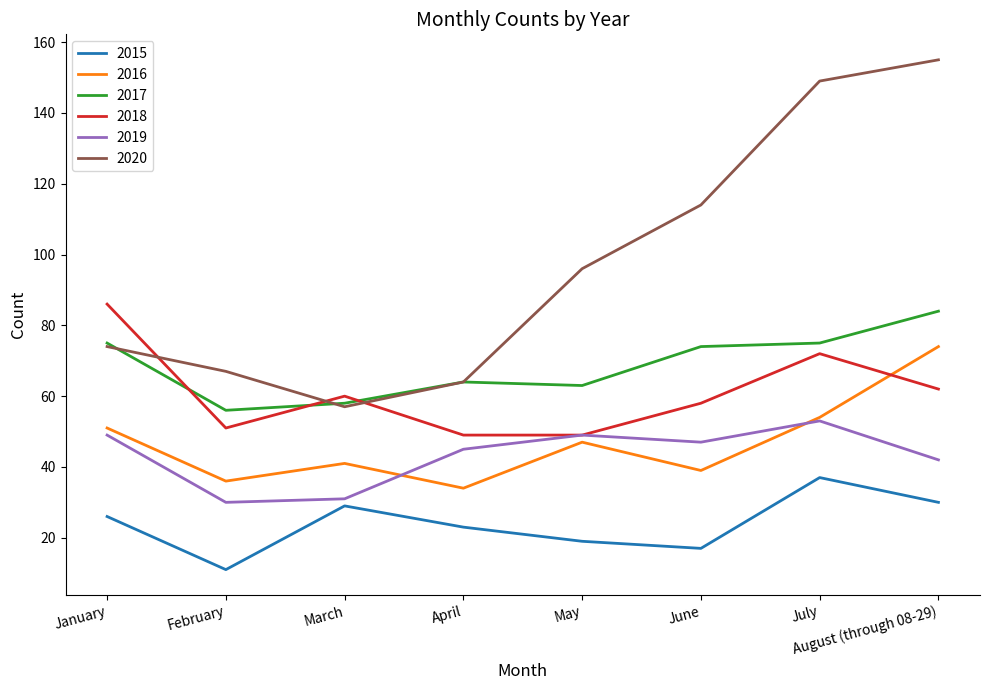

Between February and June, which series saw the biggest shift?

2020